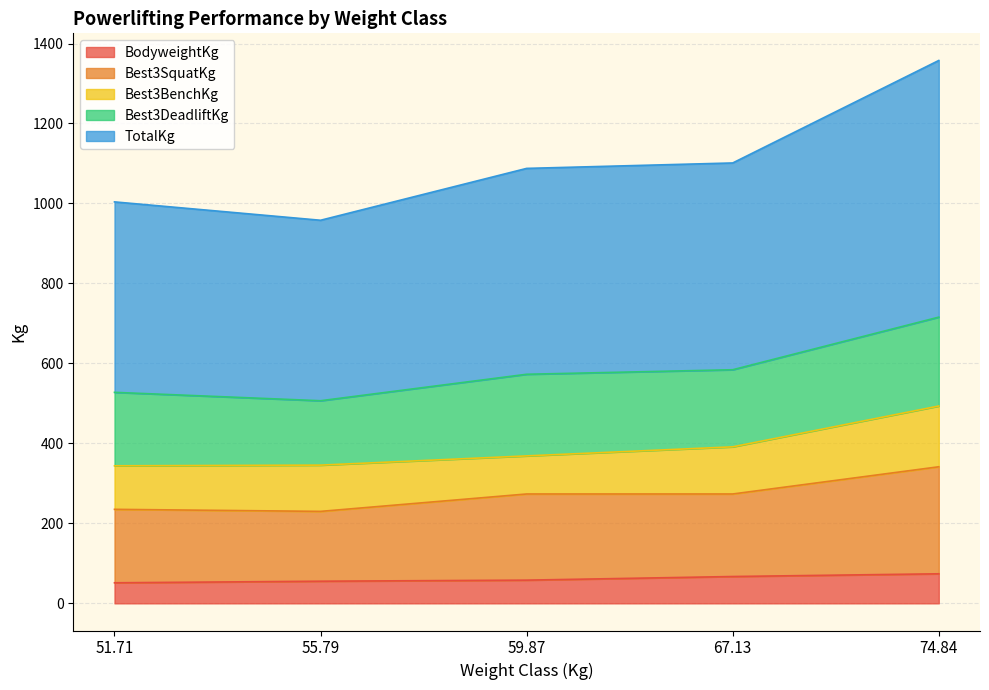

What is the minimum value for BodyweightKg?

51.4